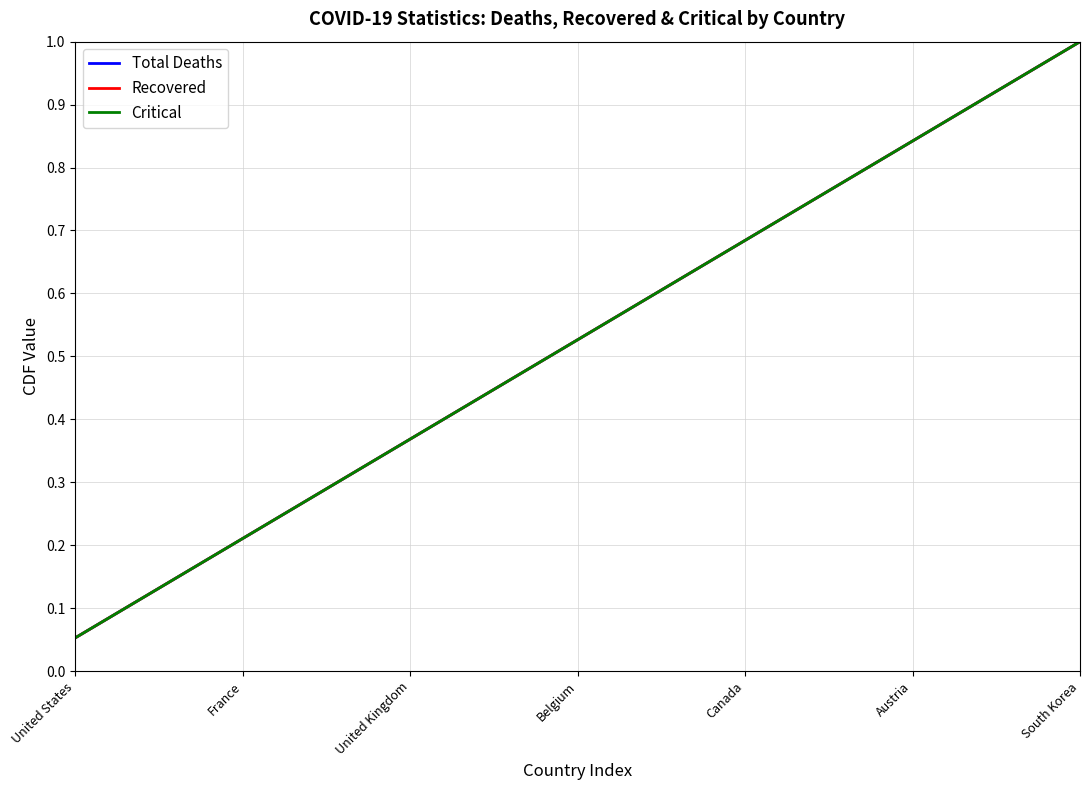

What are all the series names shown in the legend?

Total Deaths, Recovered, Critical